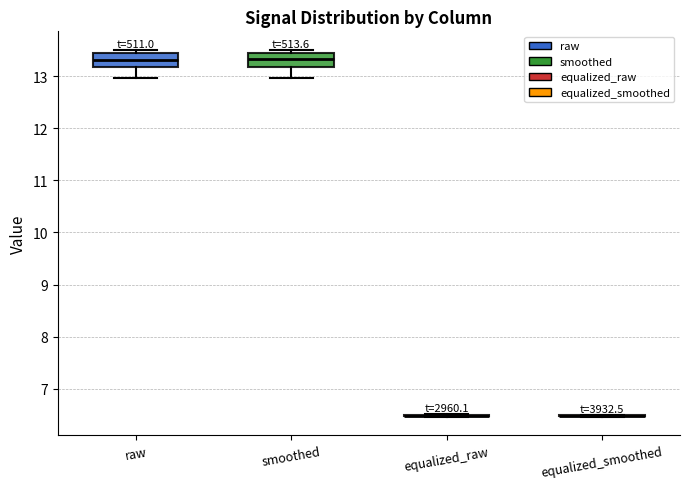

Reading left to right, read every box against the y-axis: the position of its median line, the range the box covers, and the ends of its whiskers. The values are not printed on the chart, so give them approximately, as read against the axis.

raw: median 13.3, box 13.2 to 13.5, whiskers 13.0 to 13.5 (just above the box's upper edge)
smoothed: median 13.3, box 13.2 to 13.5, whiskers 13.0 to 13.5 (just above the box's upper edge)
equalized_raw: box collapsed to a line at 6.5, whiskers 6.5 to 6.5
equalized_smoothed: box collapsed to a line at 6.5, whiskers 6.5 to 6.5